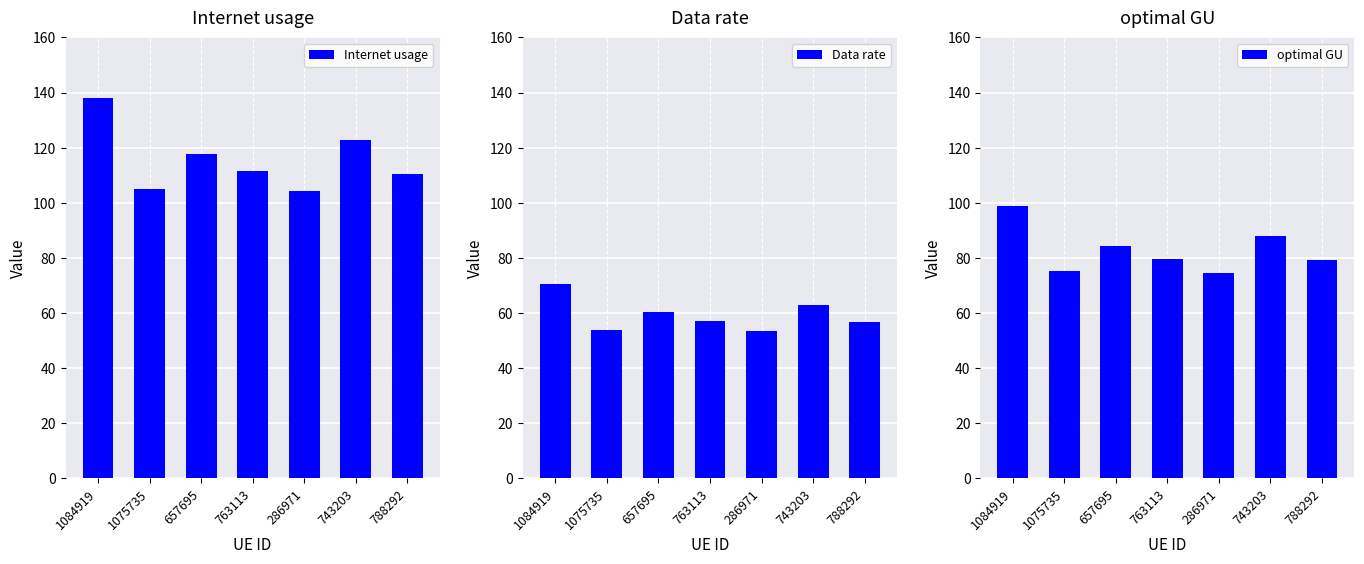

What is the difference between the maximum and minimum values in the optimal GU series?

24.2